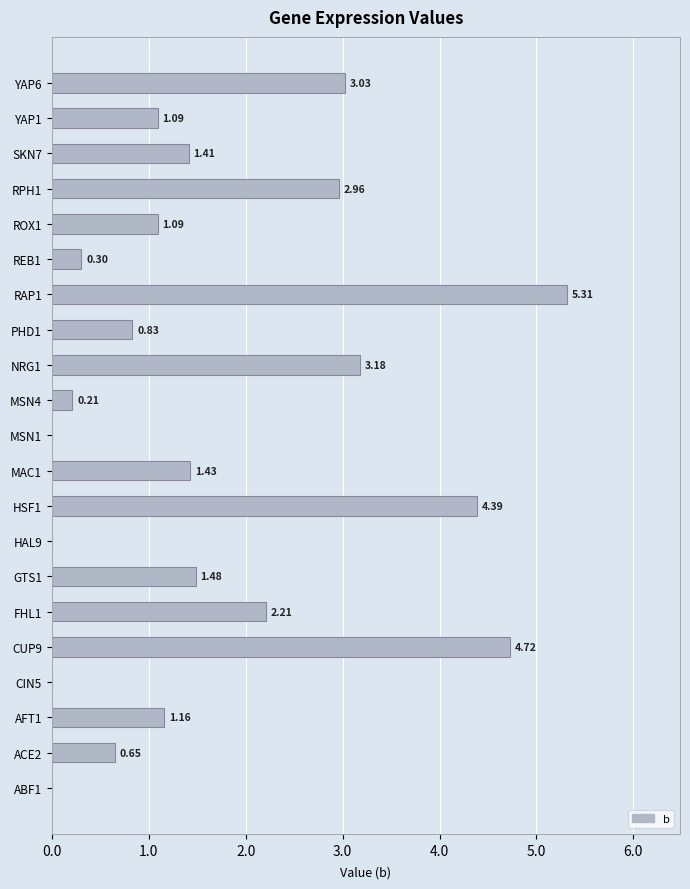

What is the greatest value displayed?

5.3